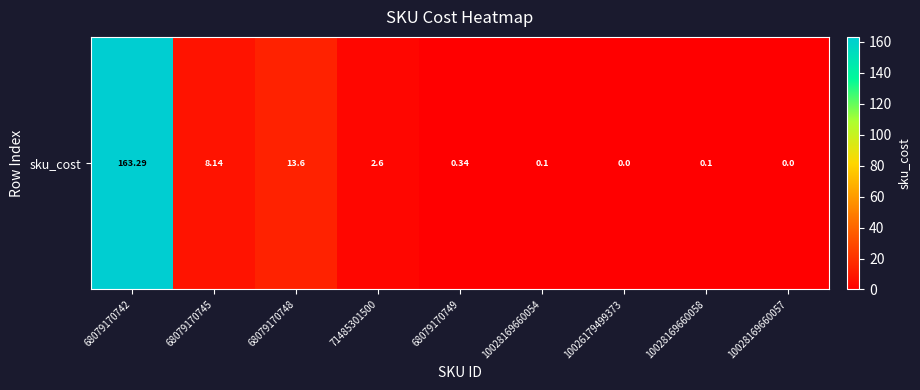

The chart shows a value of 0.3 at 68079170749. True or false?

True